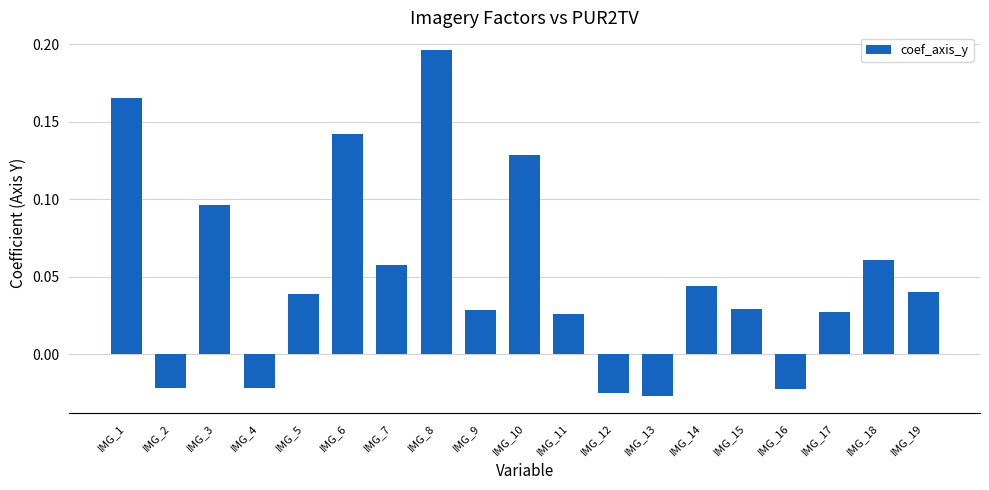

Between IMG_5 and IMG_1, which is larger?

IMG_1